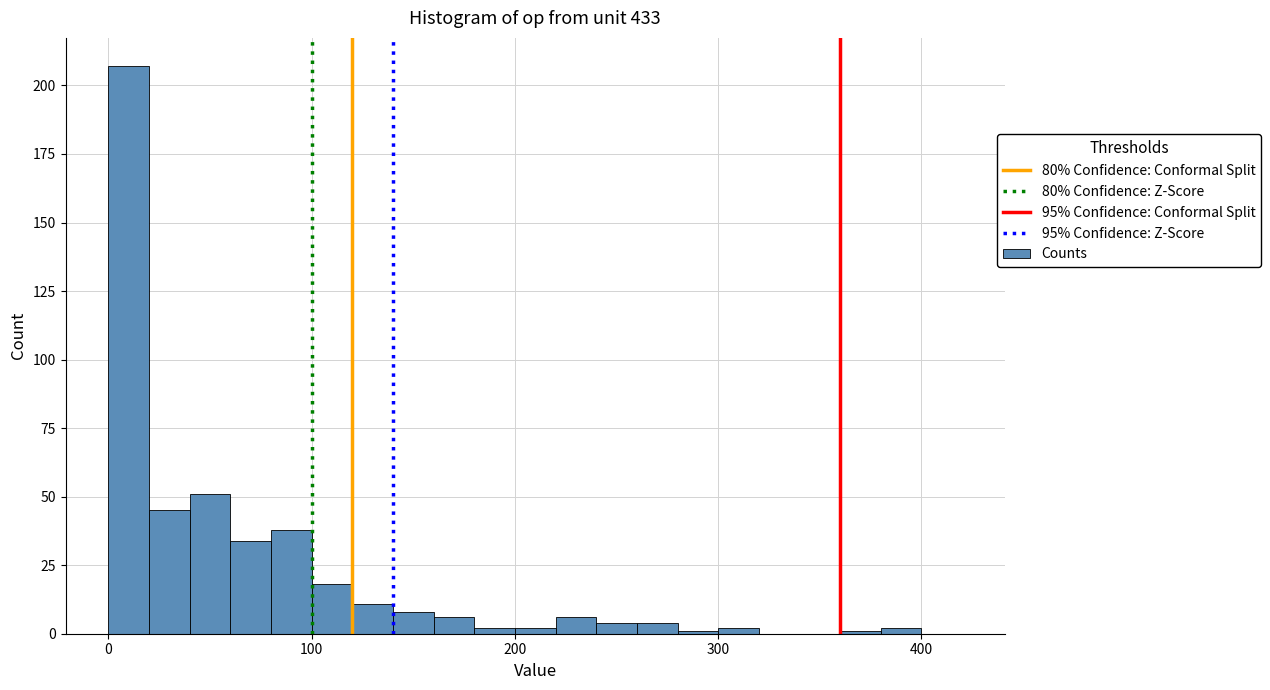

Read against the x-axis, roughly where is the centre of the tallest bar?

10